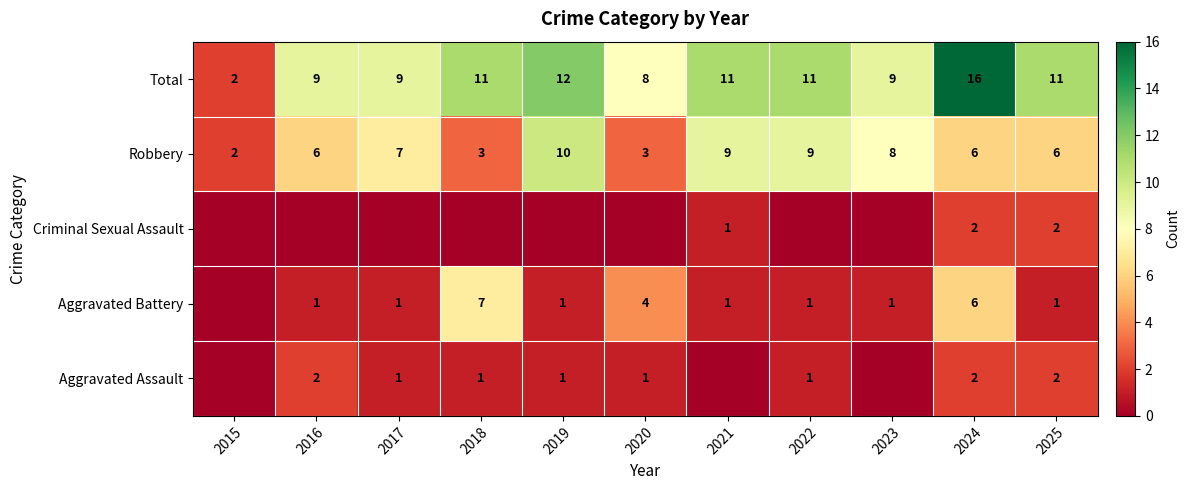

Read the Total value at 2024, to the nearest 10.

20